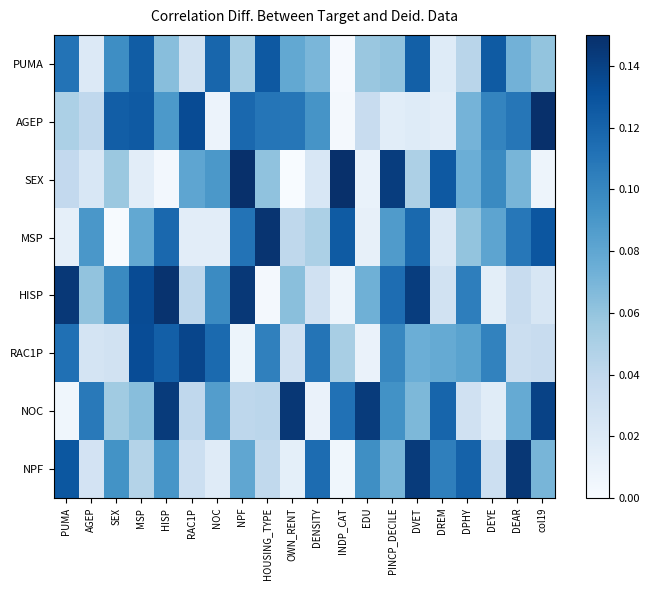

Count the number of categories in the chart.

20